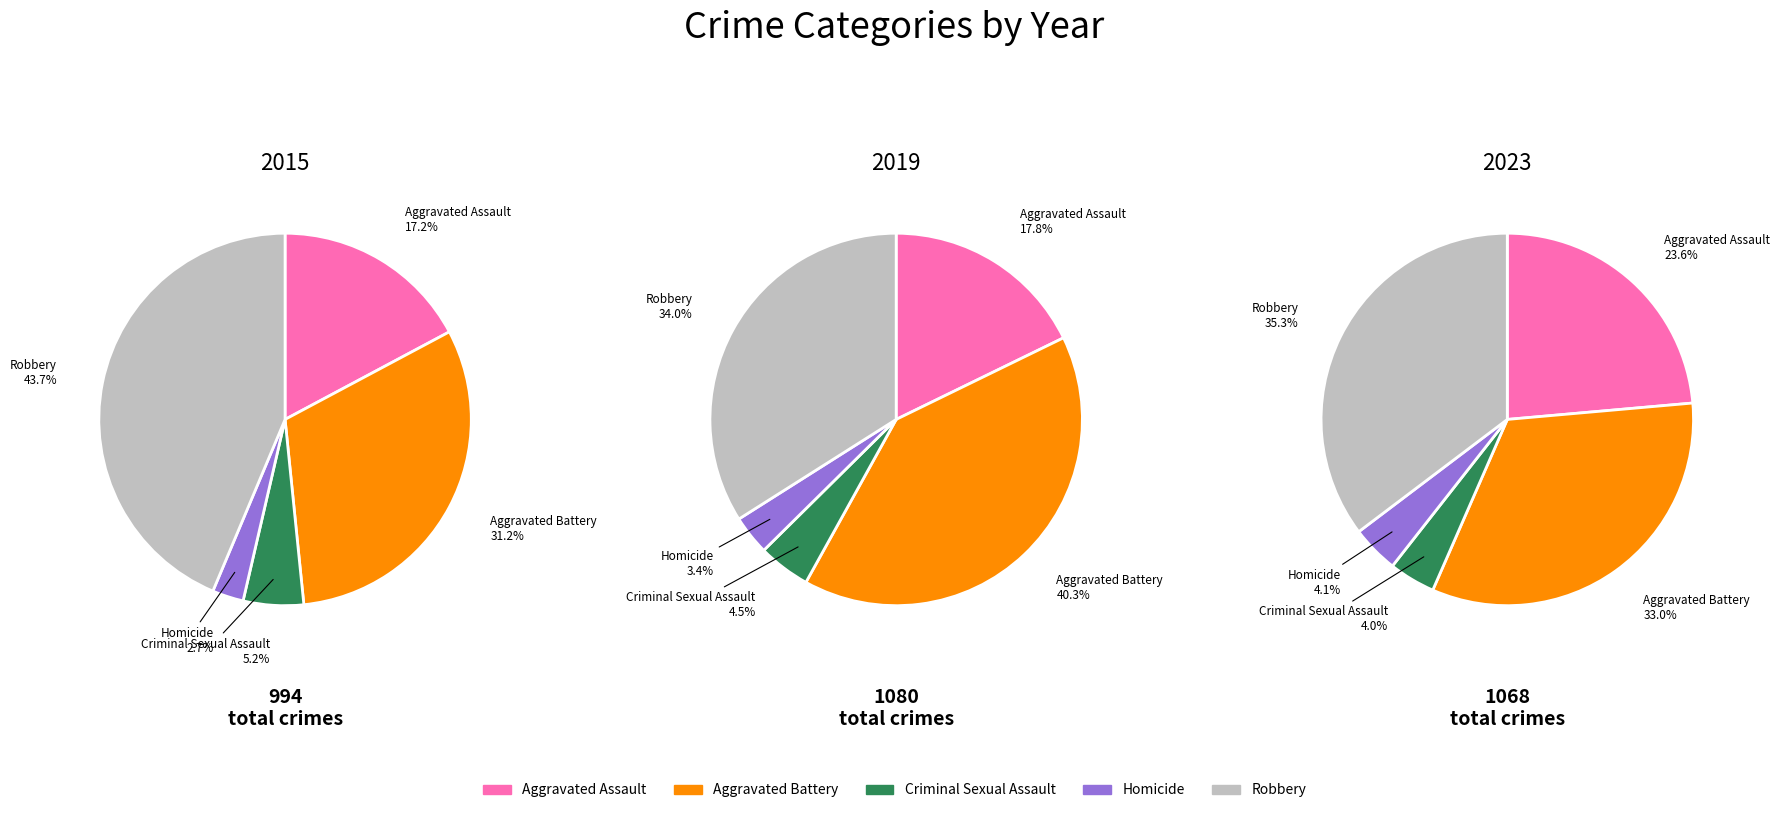

Is it true that Aggravated Assault is 18% of the pie?

True